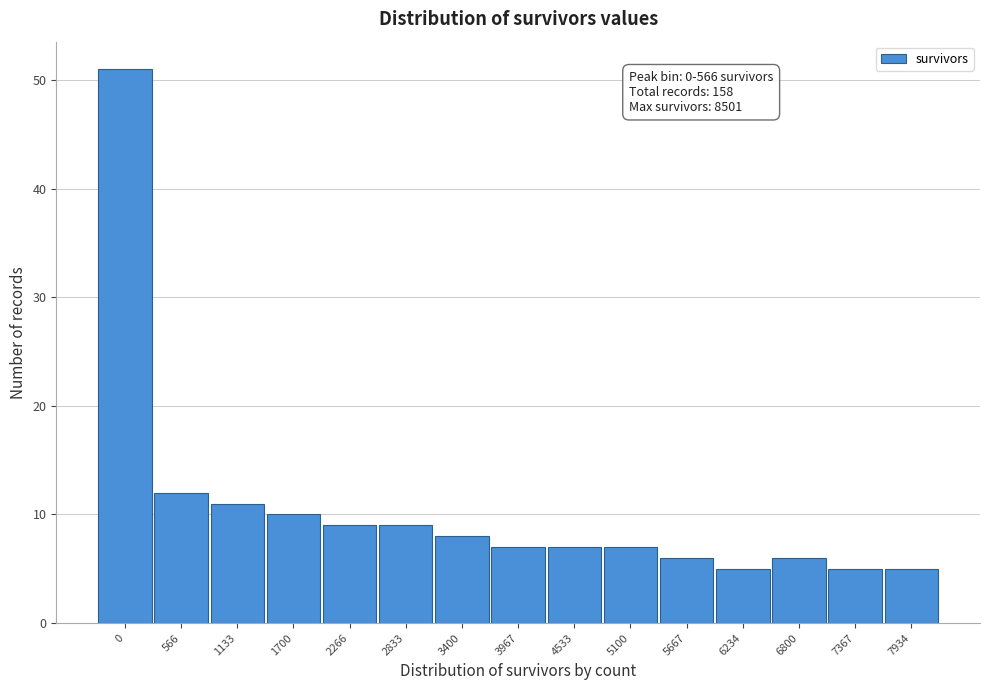

Reading left to right, what are all the values shown in this chart?

0=51	566=12	1133=11	1700=10	2266=9	2833=9	3400=8	3967=7	4533=7	5100=7	5667=6	6234=5	6800=6	7367=5	7934=5